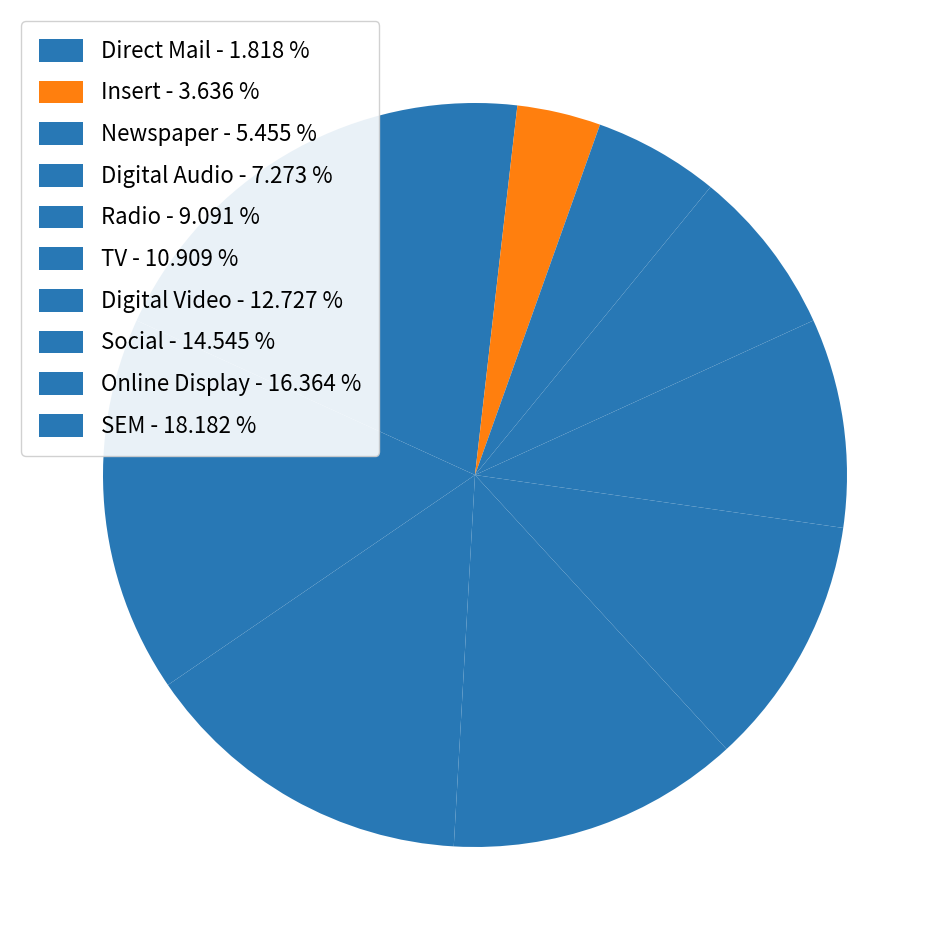

How many slices are in this pie chart?

10